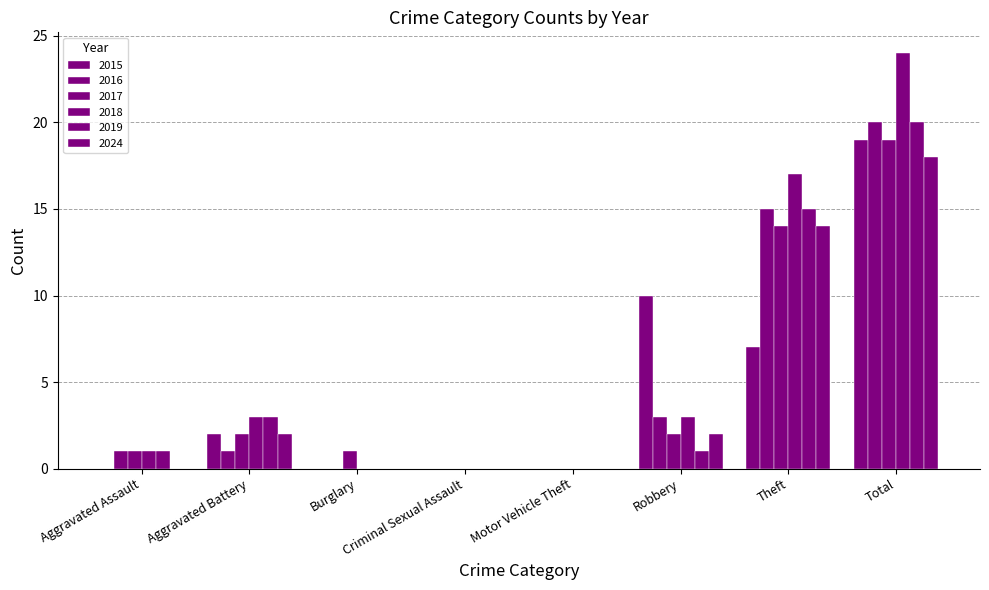

Is it true that 2016 equals 13 at Burglary?

False